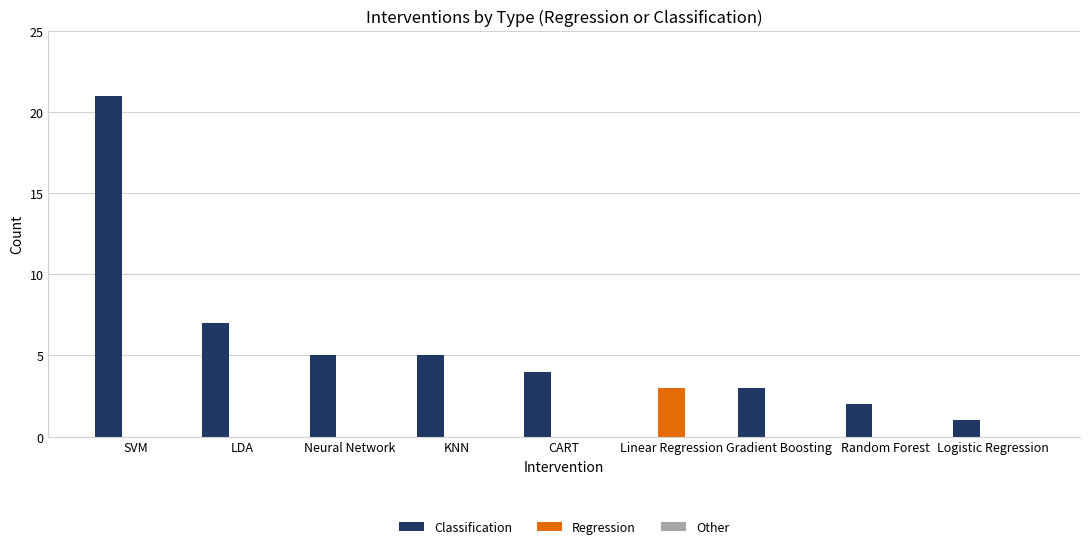

The value of Regression at Random Forest is -1. True or false?

False